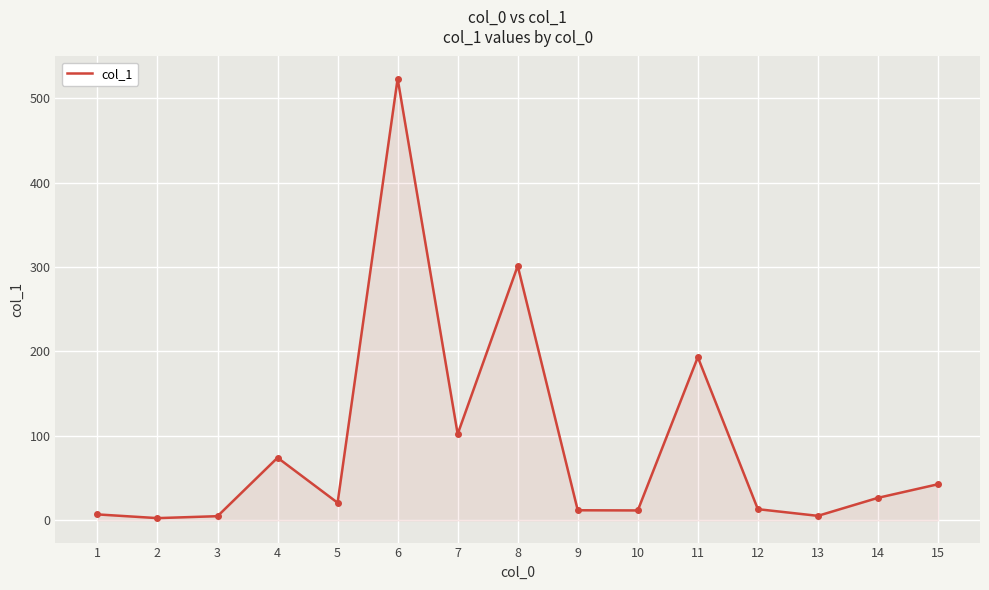

What is the average value?

89.5